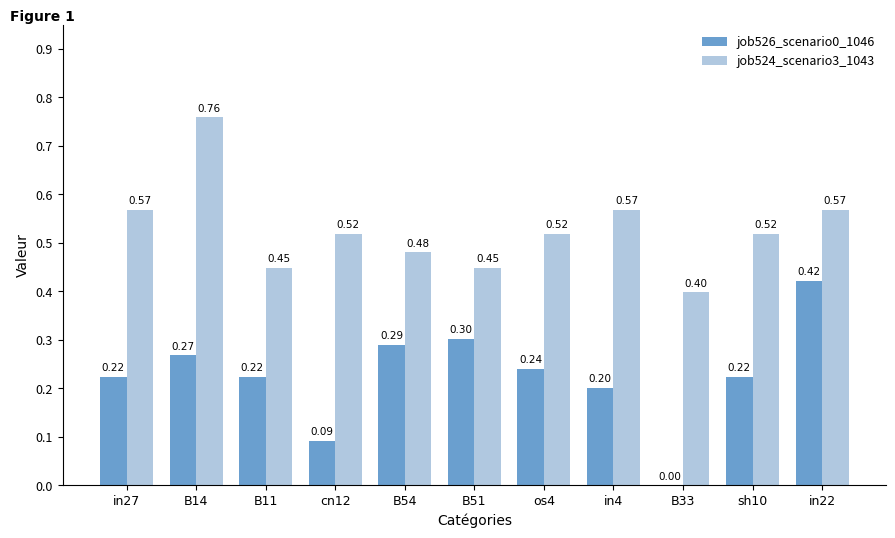

At which category is the sum across all series the highest?

B14